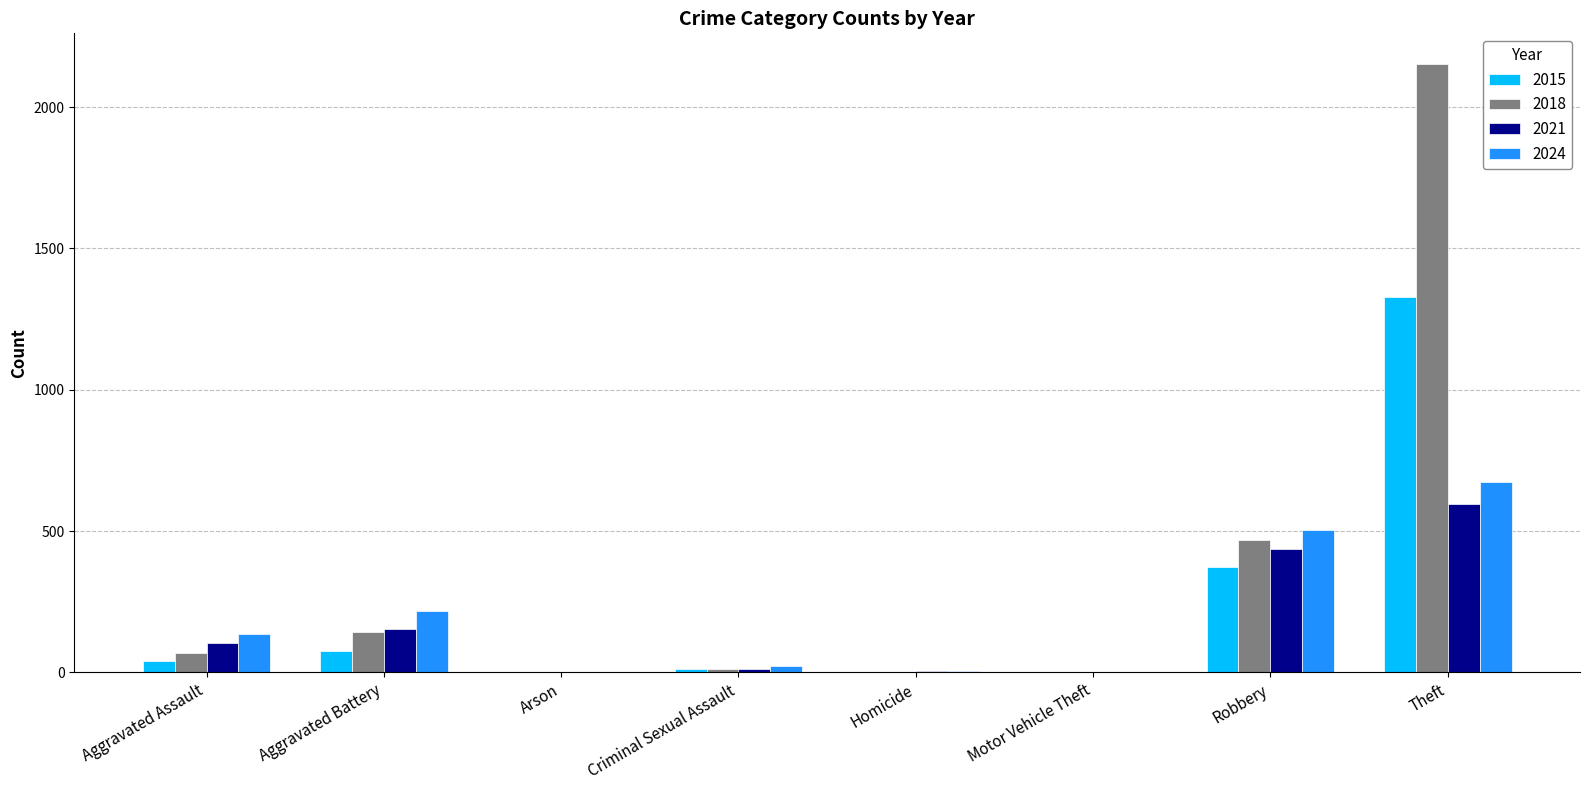

Which category has the highest value in the 2021 series?

Theft